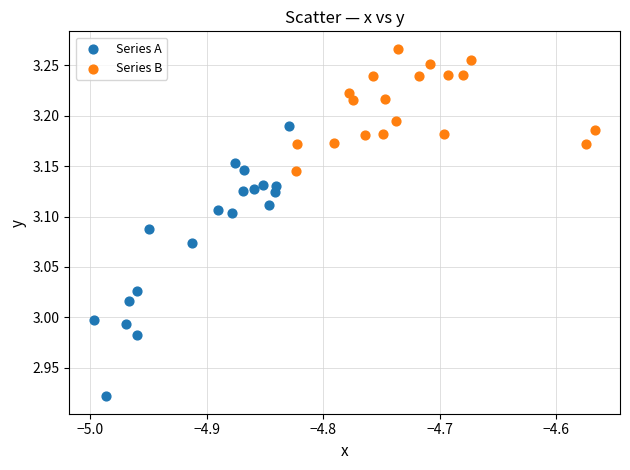

Which series contains the lowest Y value?

Series A